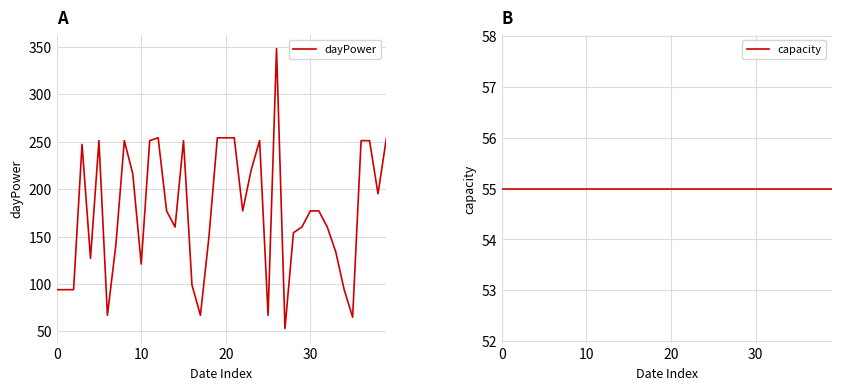

What are all the series names shown in the legend?

dayPower, capacity